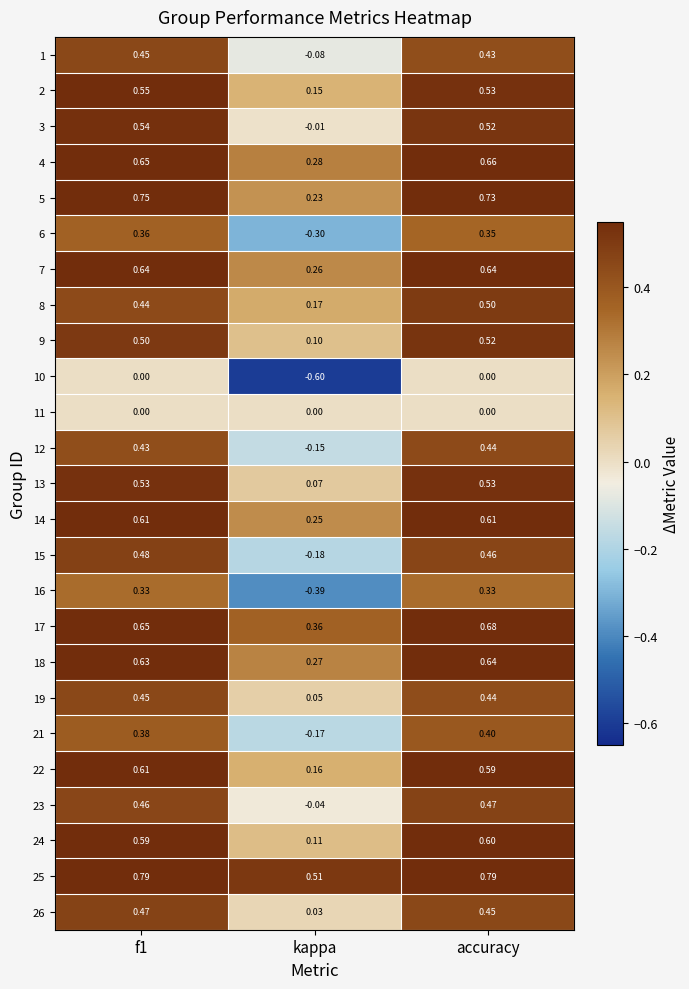

What is the total value across all series at kappa?

1.1